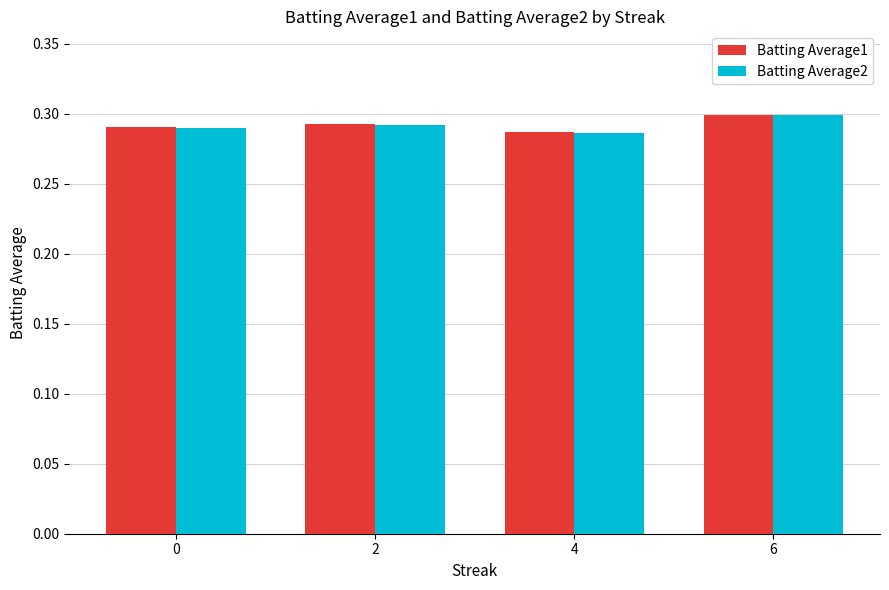

What is the sum of all Batting Average1 values?

1.2